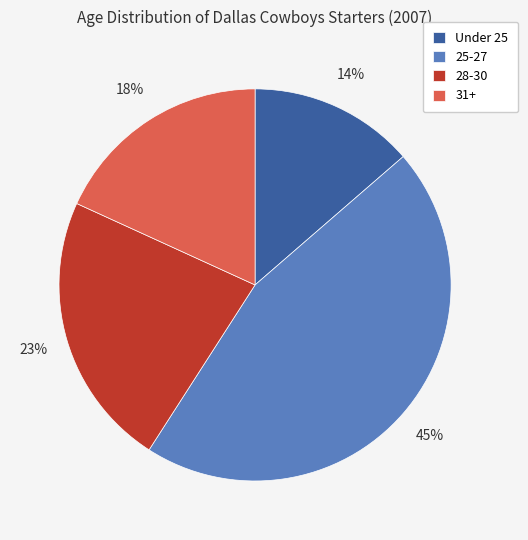

Does 28-30 account for over 50% of the chart?

No